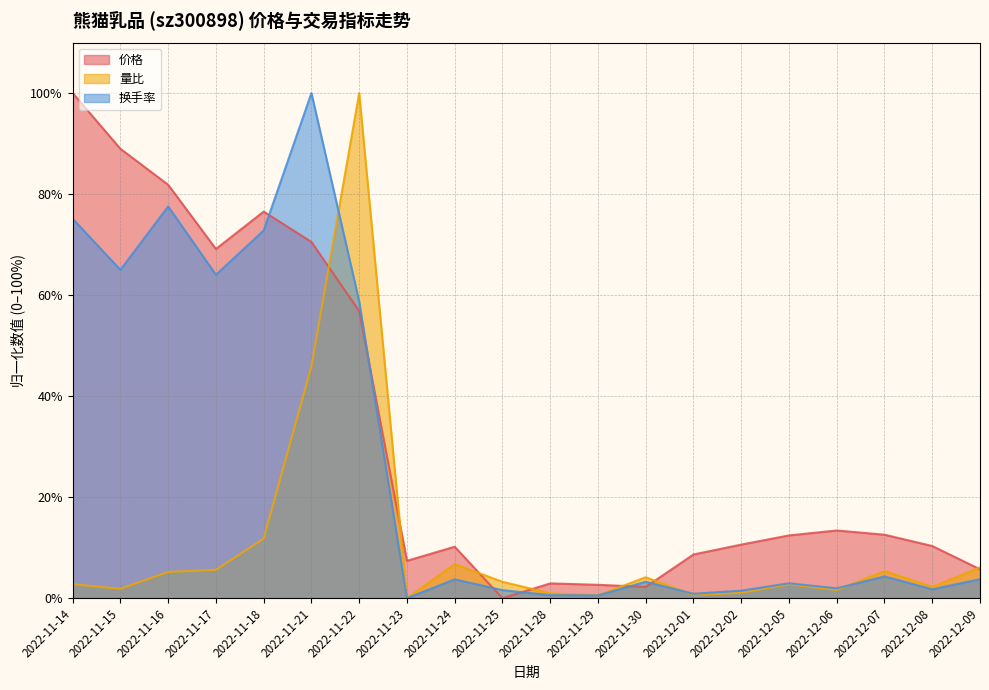

Between 2022-11-15 and 2022-12-06, which series saw the biggest shift?

价格